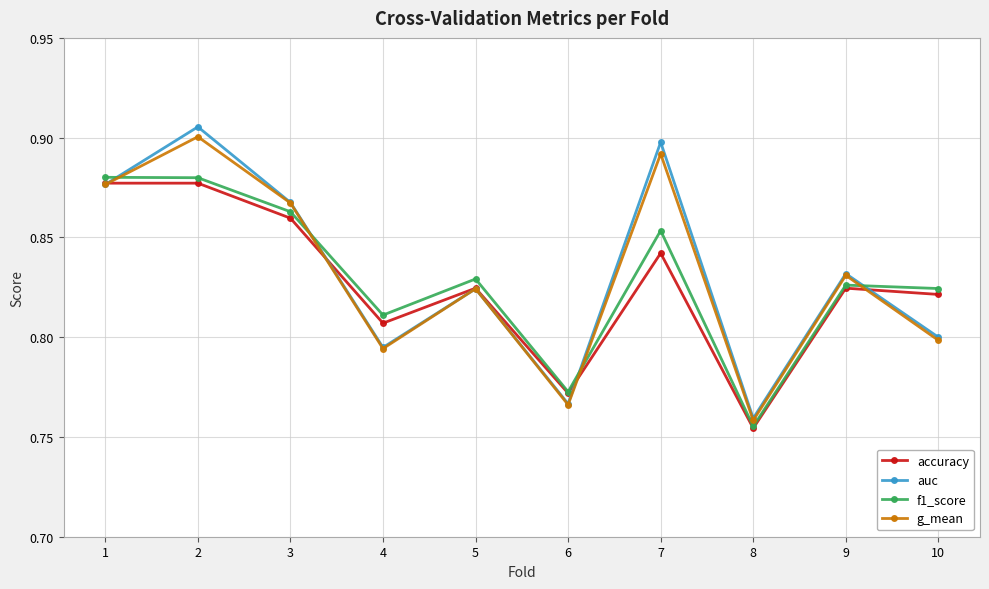

Which series ends up on top after the final intersection of auc and f1_score?

f1_score